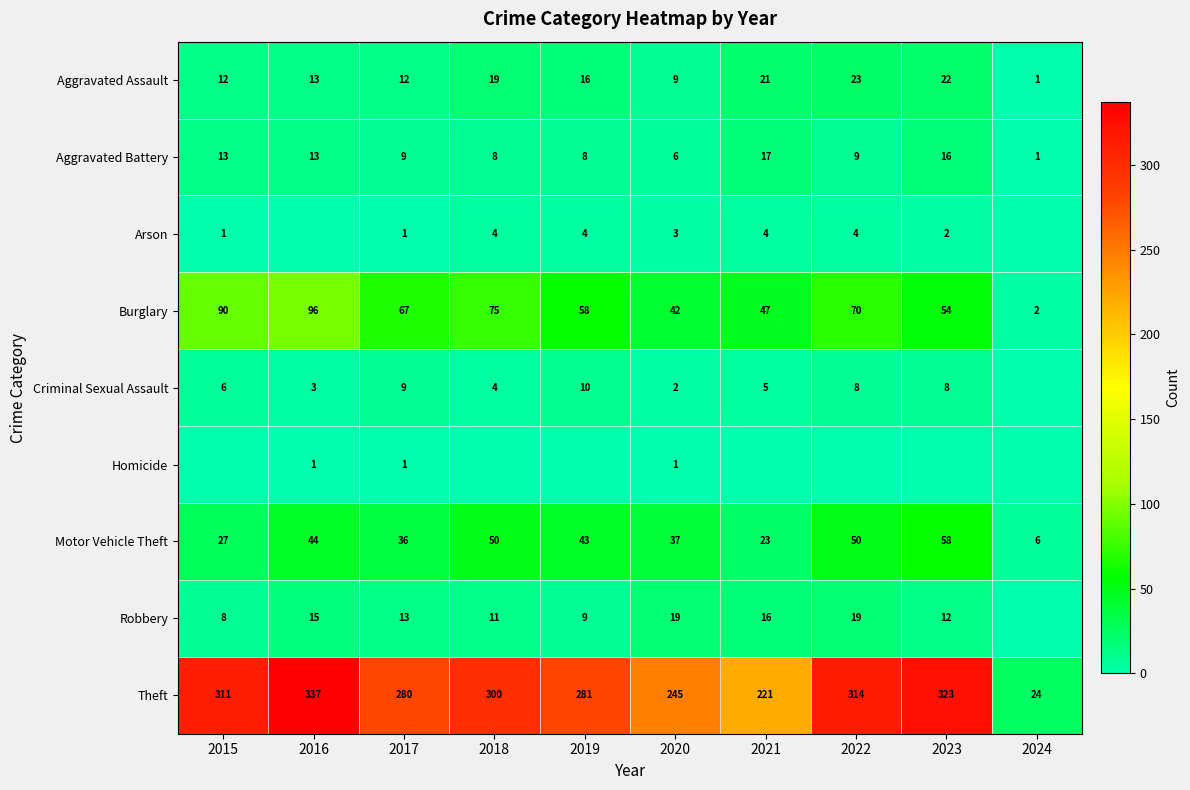

What is the average value of the Aggravated Battery series?

10